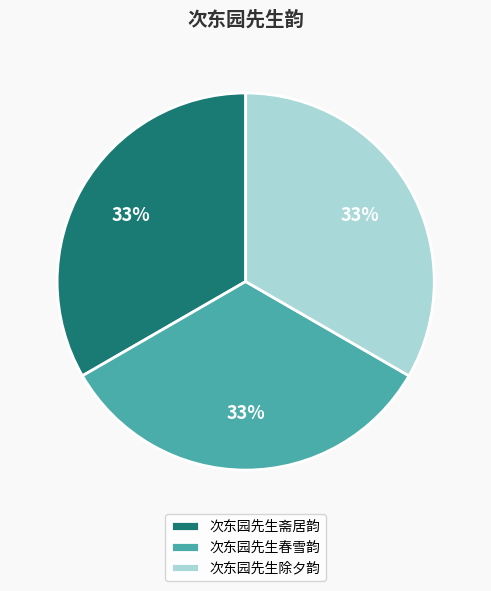

Do 次东园先生除夕韵 and 次东园先生春雪韵 together represent more than half of the pie?

Yes